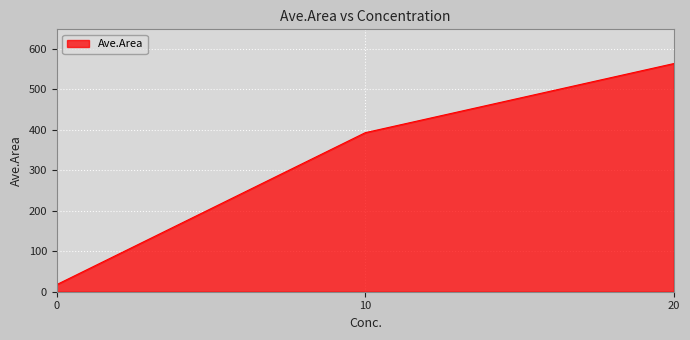

What is the sum of all values?

974.3